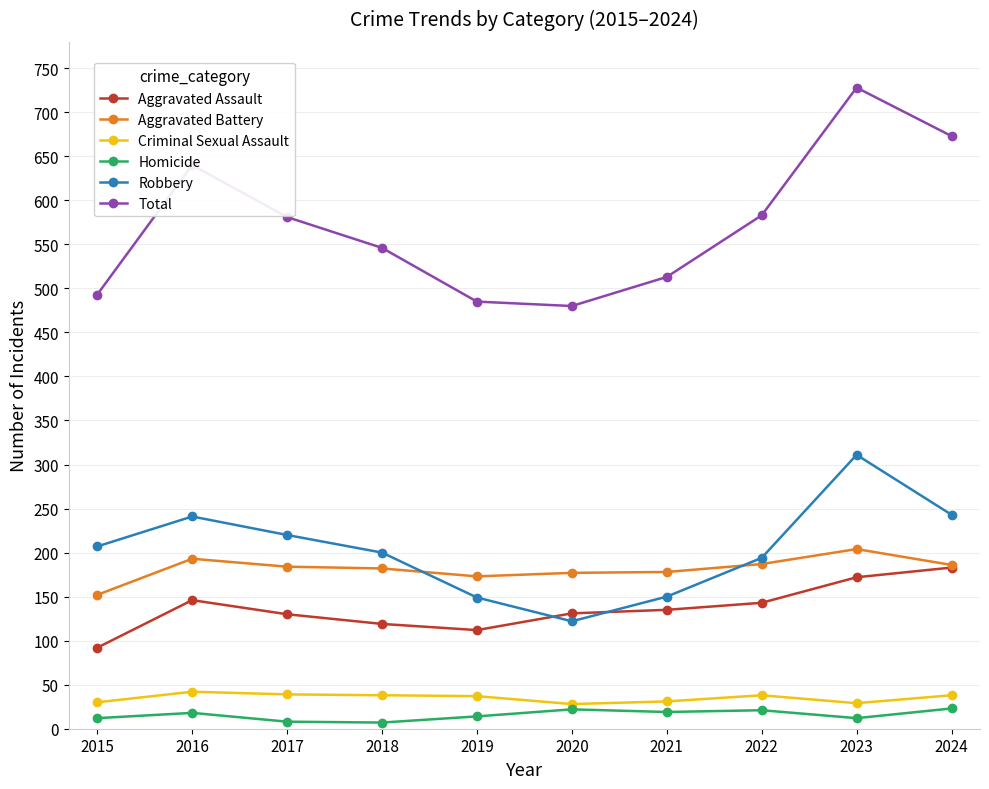

Does the chart display data point markers on the line(s)?

Yes